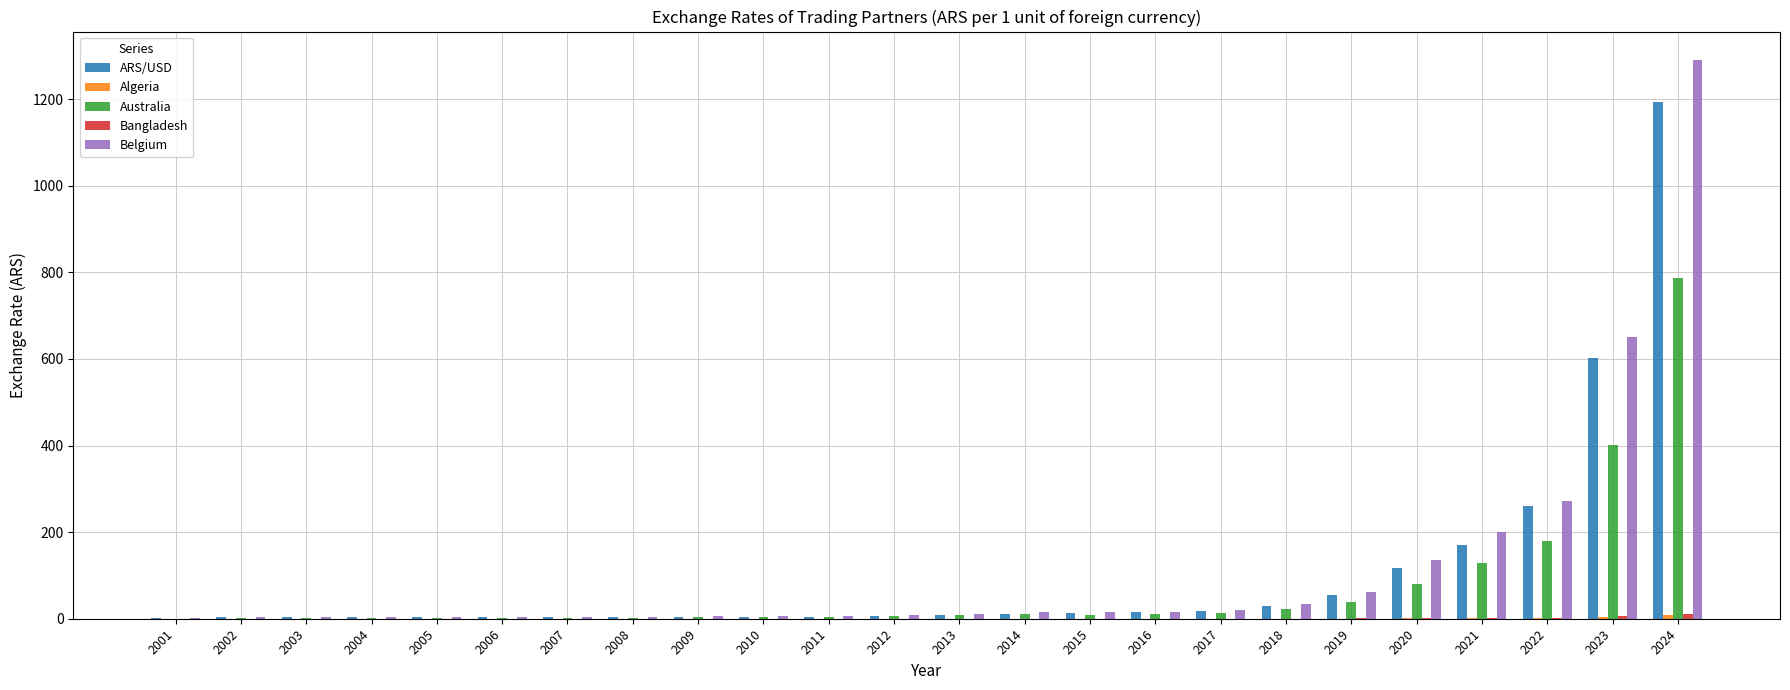

The ARS/USD series shows 2.9 at 2005. True or false?

True